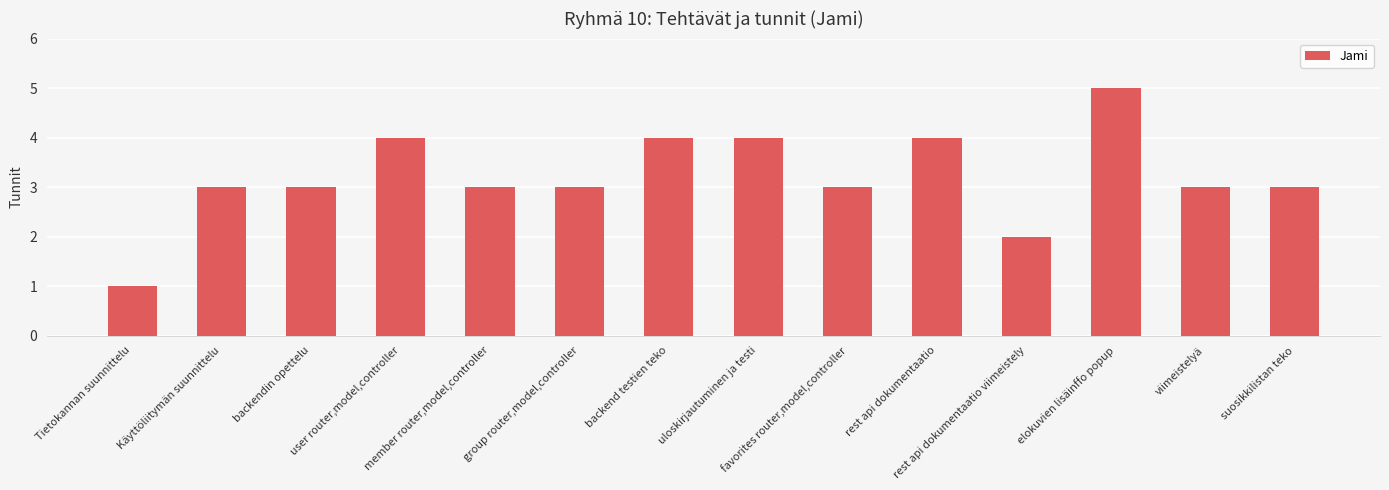

The chart shows a value of 5 at elokuvien lisäinffo popup. True or false?

True